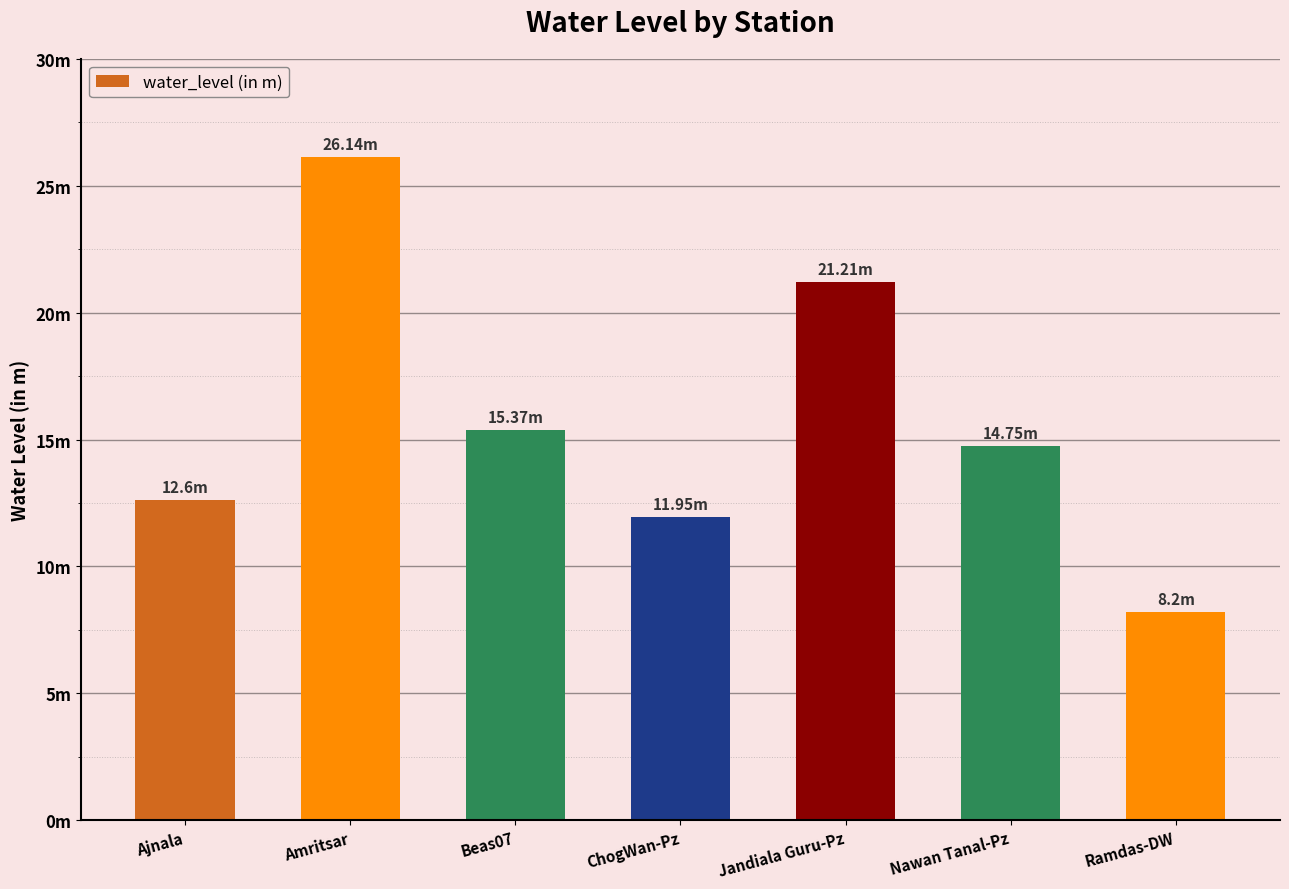

What position from the right is Jandiala Guru-Pz?

3